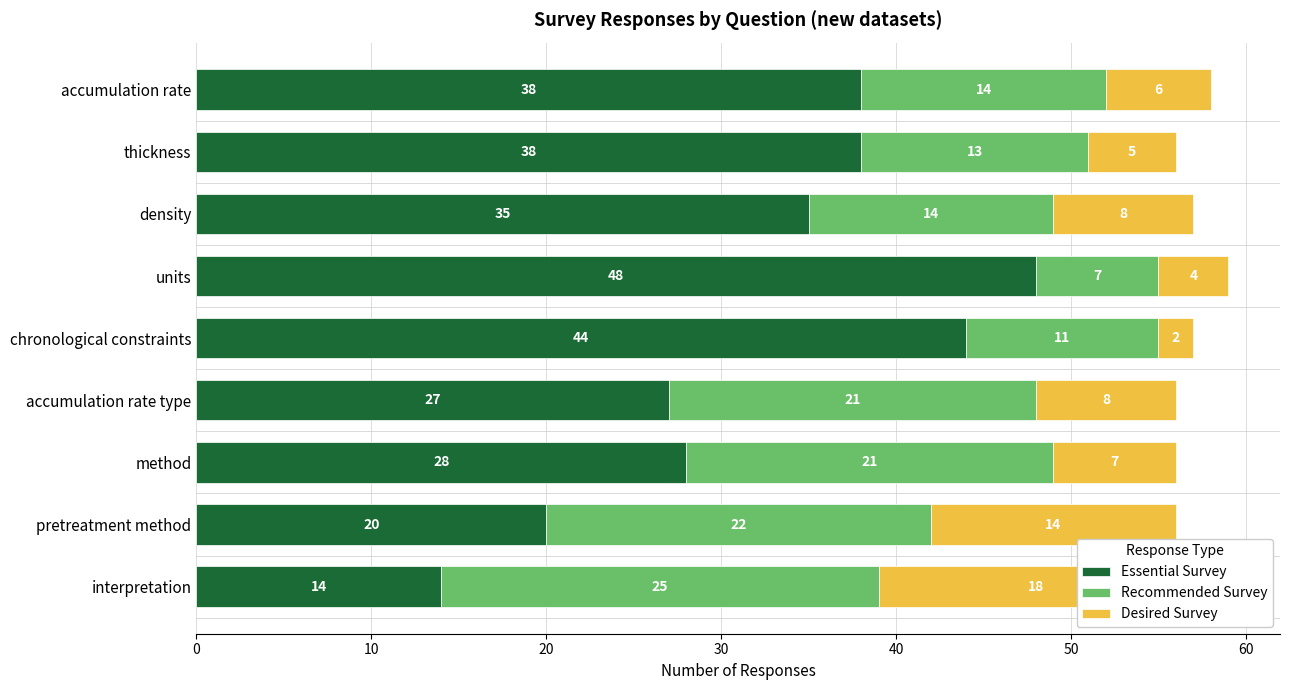

What are all the series names shown in the legend?

Essential Survey, Recommended Survey, Desired Survey